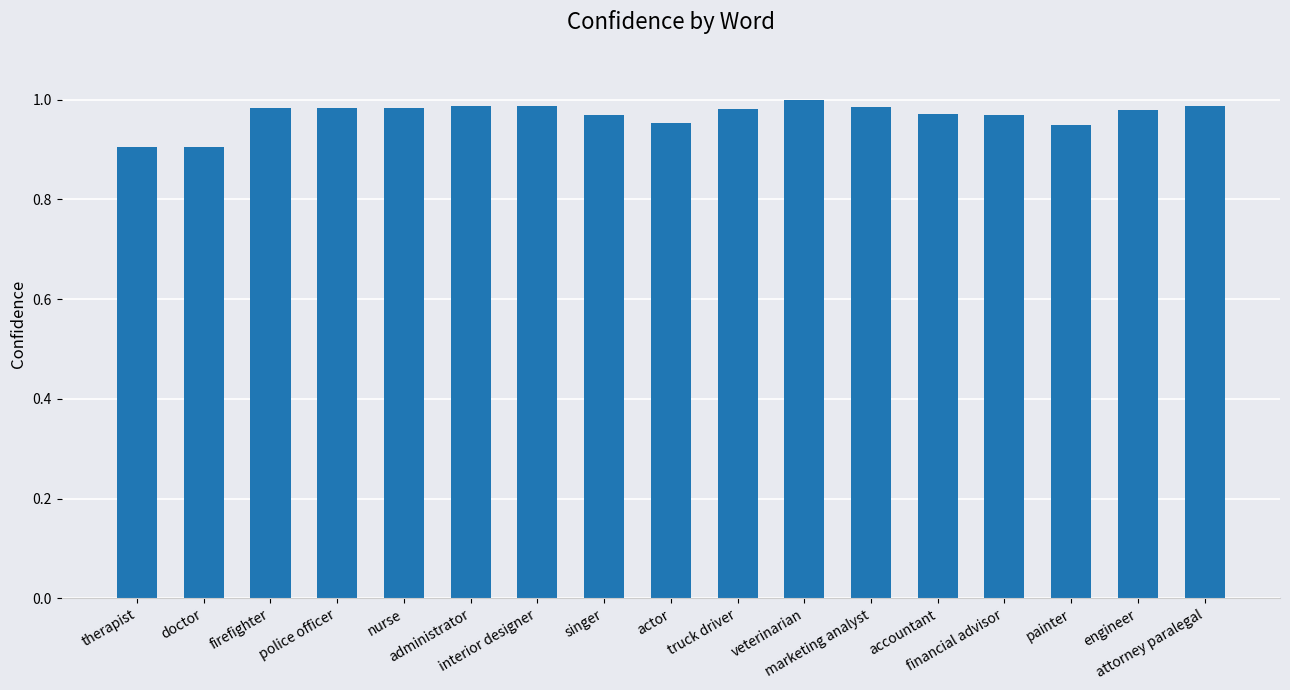

Count the values in the range 0 to 1.

17